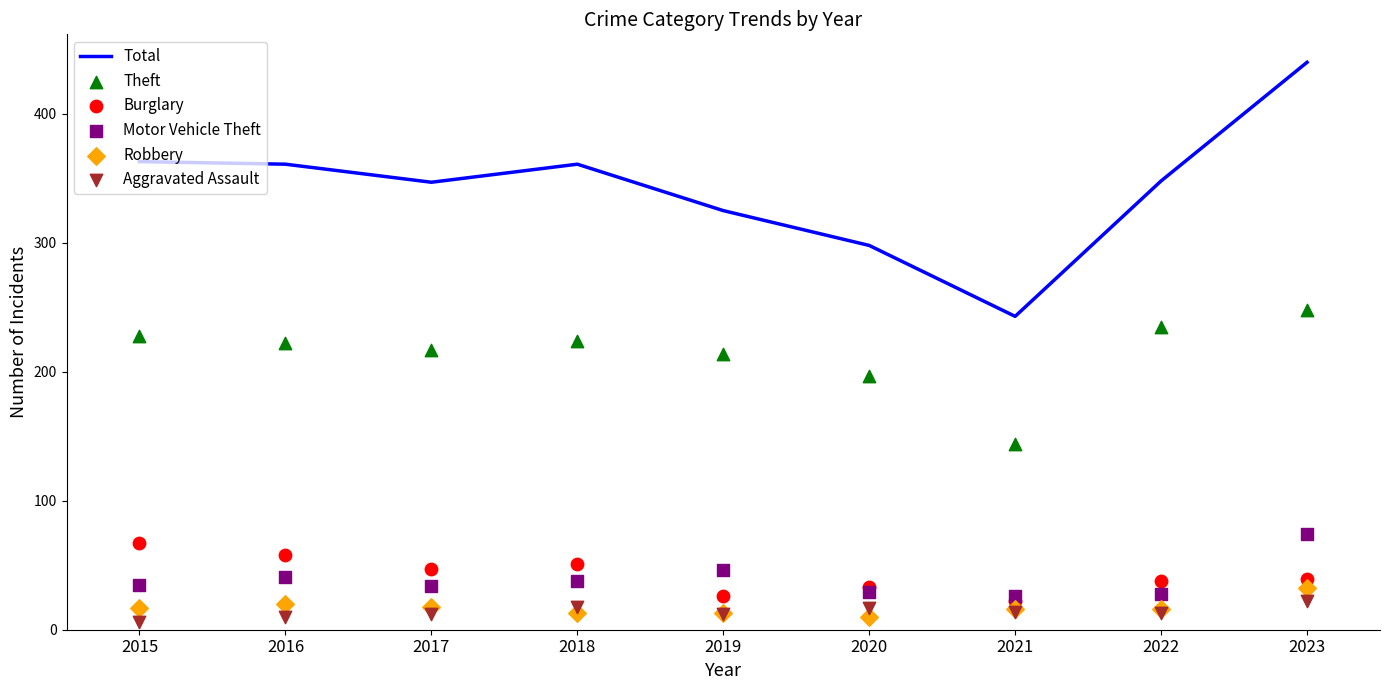

At which category is the sum across all series the highest?

2023